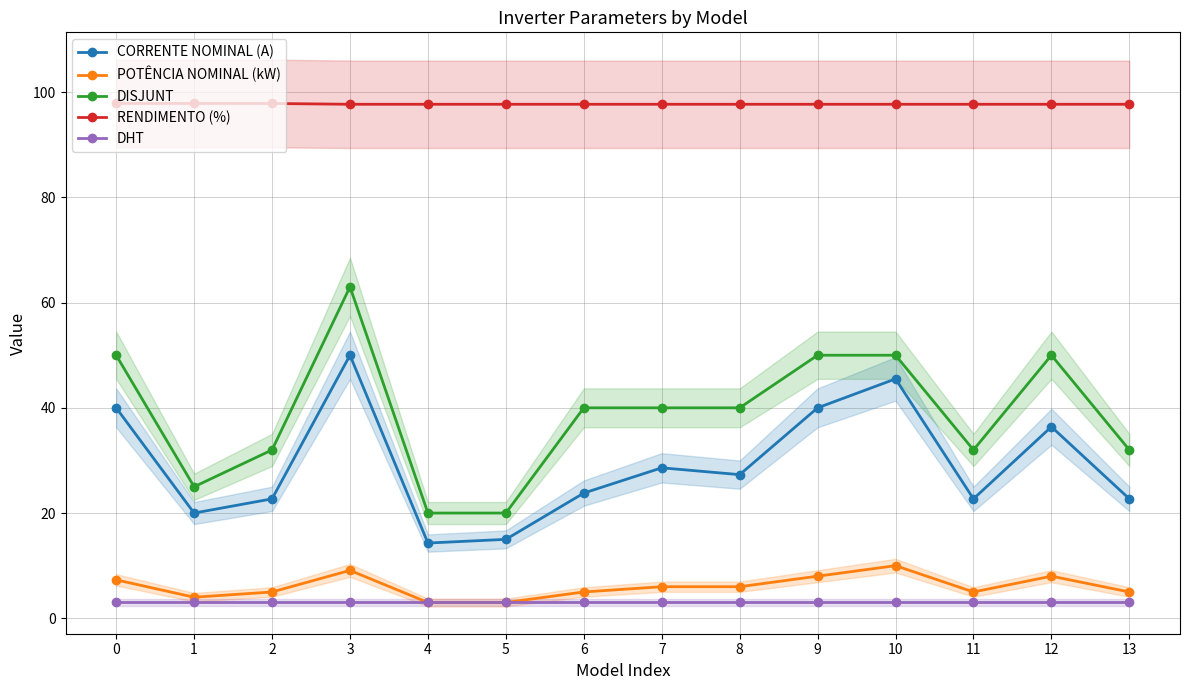

What are all the series names shown in the legend?

CORRENTE NOMINAL (A), POTÊNCIA NOMINAL (kW), DISJUNT, RENDIMENTO (%), DHT